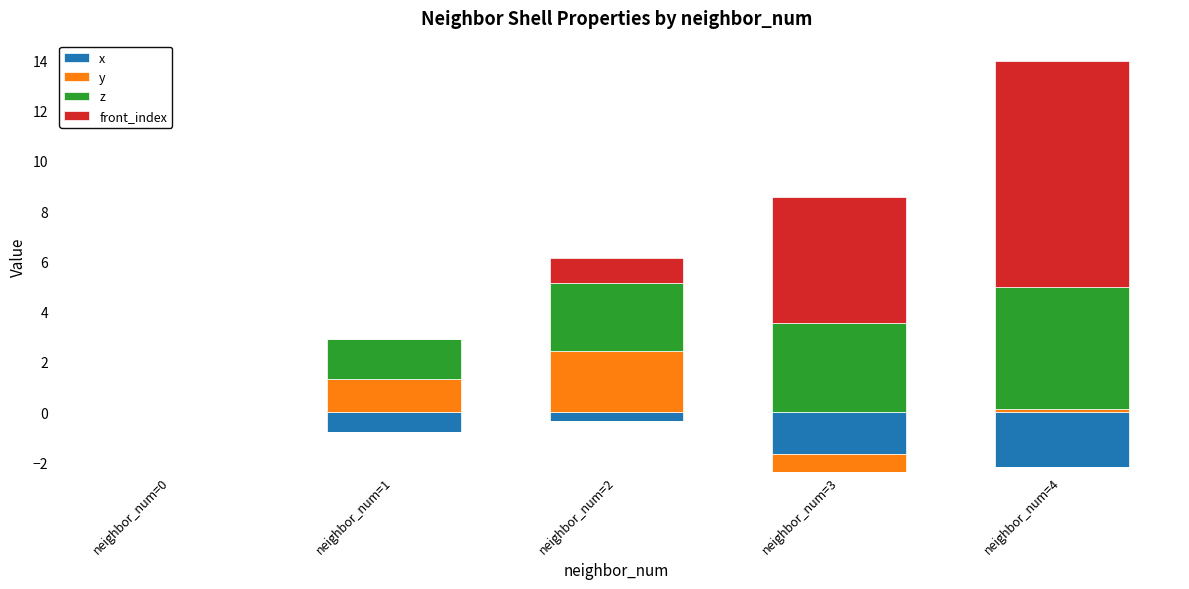

What is the sum of the z values at neighbor_num=2 and neighbor_num=1?

4.3